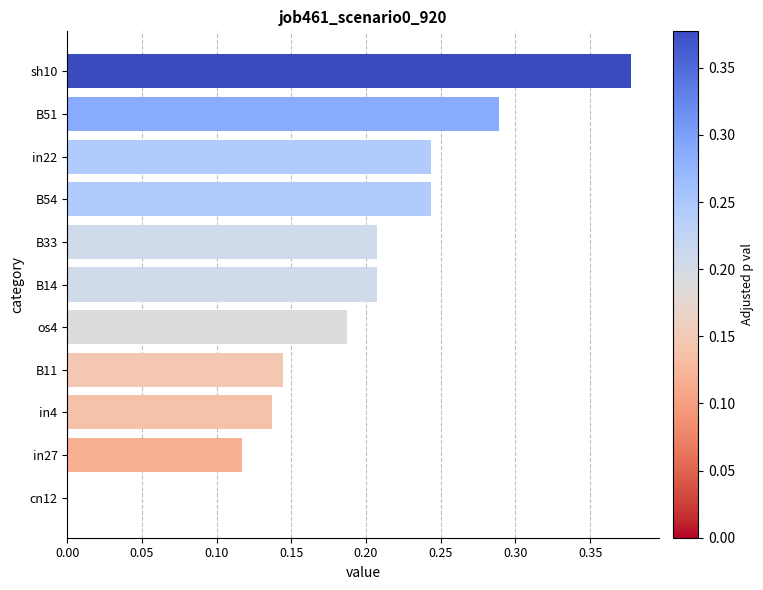

Which label corresponds to the largest value in the chart?

sh10